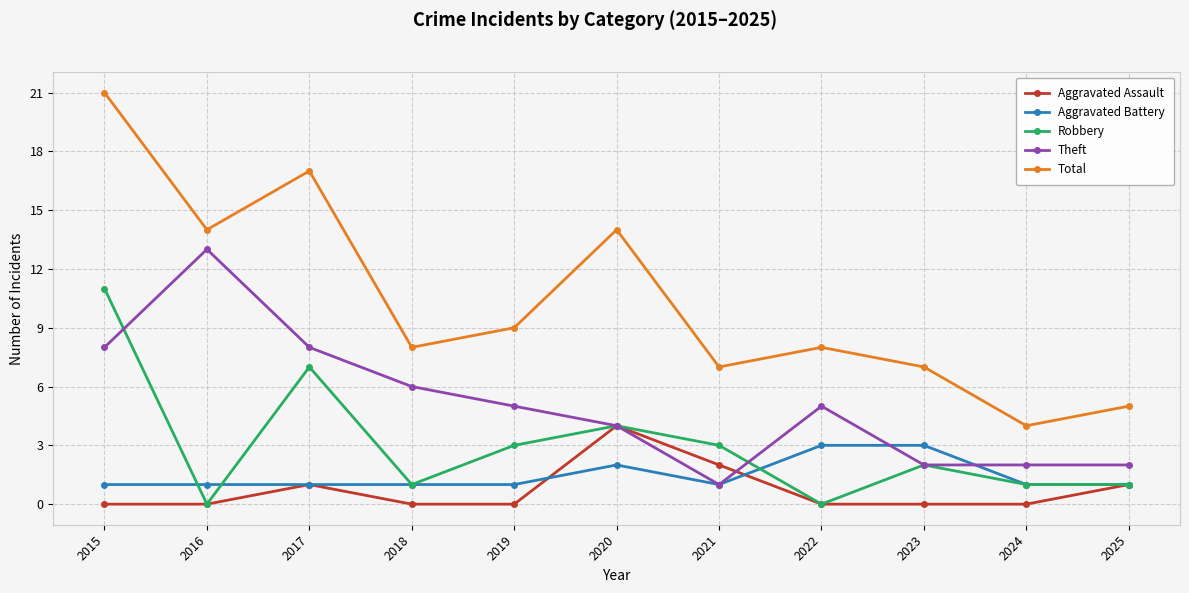

What are all the series names shown in the legend?

Aggravated Assault, Aggravated Battery, Robbery, Theft, Total